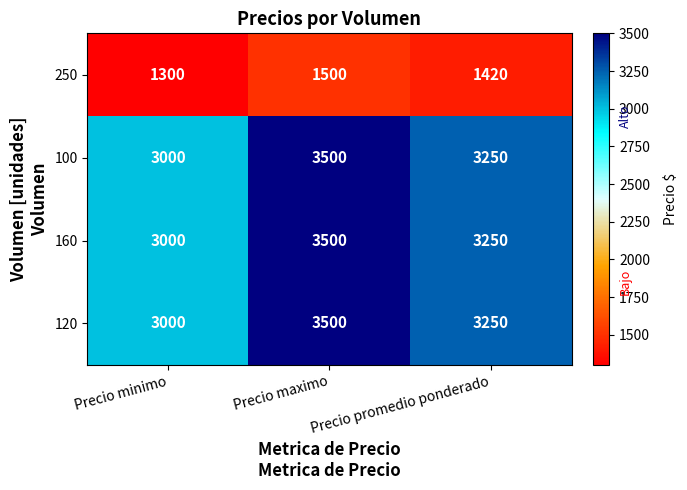

What is the total value across all series at Precio maximo?

12000